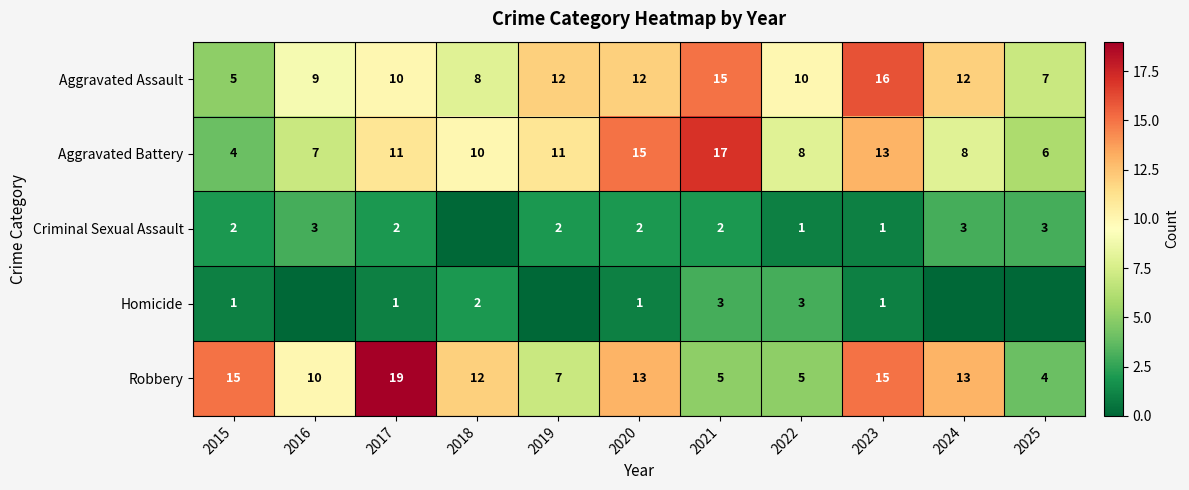

What value does the Aggravated Assault series have at 2022, to the nearest 10?

10